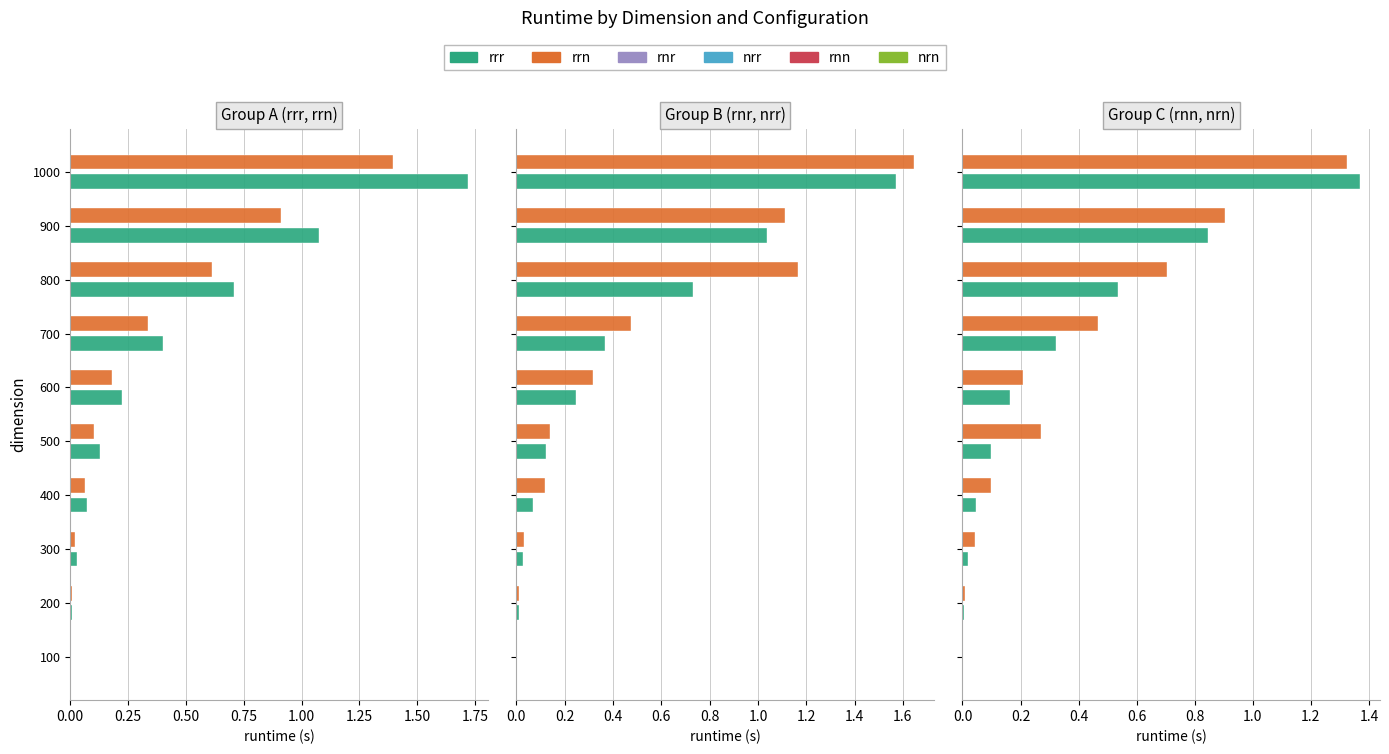

Reading left to right, extract all data points from this chart.

rrr: 0.0	0.0	0.0	0.1	0.1	0.2	0.4	0.7	1.1	1.7
rrn: 0.0	0.0	0.0	0.1	0.1	0.2	0.3	0.6	0.9	1.4
rnr: 0.0	0.0	0.0	0.1	0.1	0.2	0.4	0.7	1.0	1.6
nrr: 0.0	0.0	0.0	0.1	0.1	0.3	0.5	1.2	1.1	1.6
rnn: 0.0	0.0	0.0	0.0	0.1	0.2	0.3	0.5	0.8	1.4
nrn: 0.0	0.0	0.0	0.1	0.3	0.2	0.5	0.7	0.9	1.3